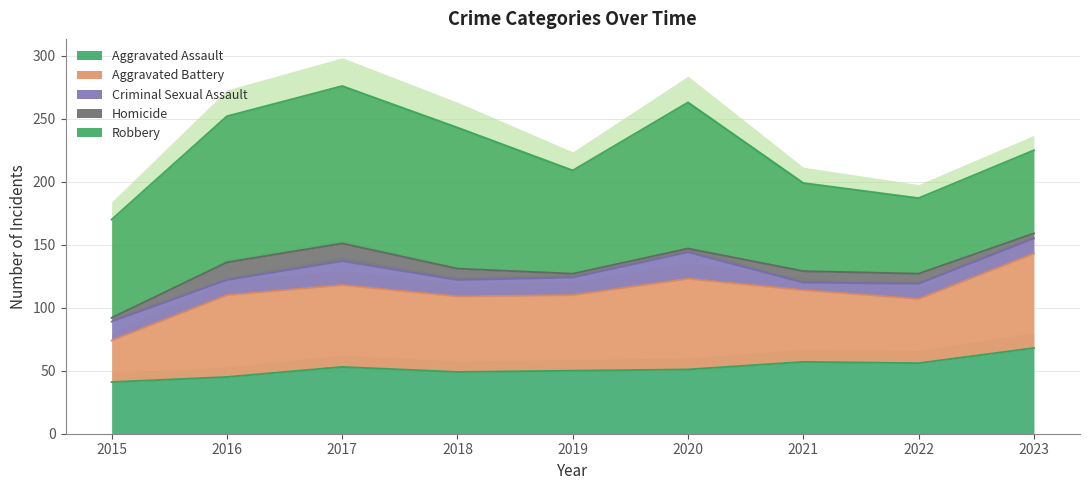

At 2015, list the series in order from smallest to largest.

Homicide, Criminal Sexual Assault, Aggravated Battery, Aggravated Assault, Robbery